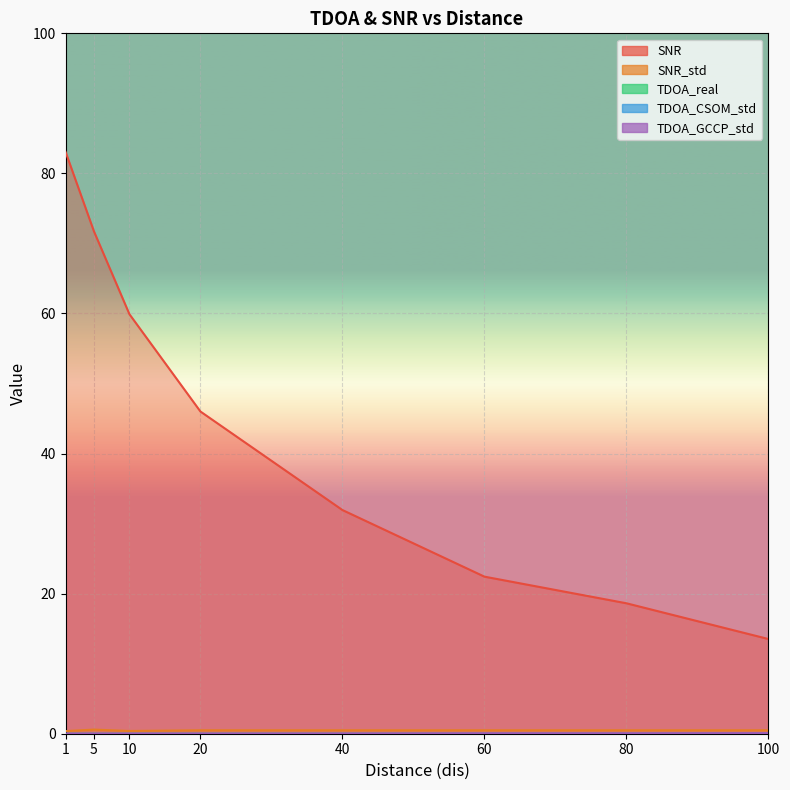

Is it true that TDOA_GCCP_std equals 0.1 at 100?

False